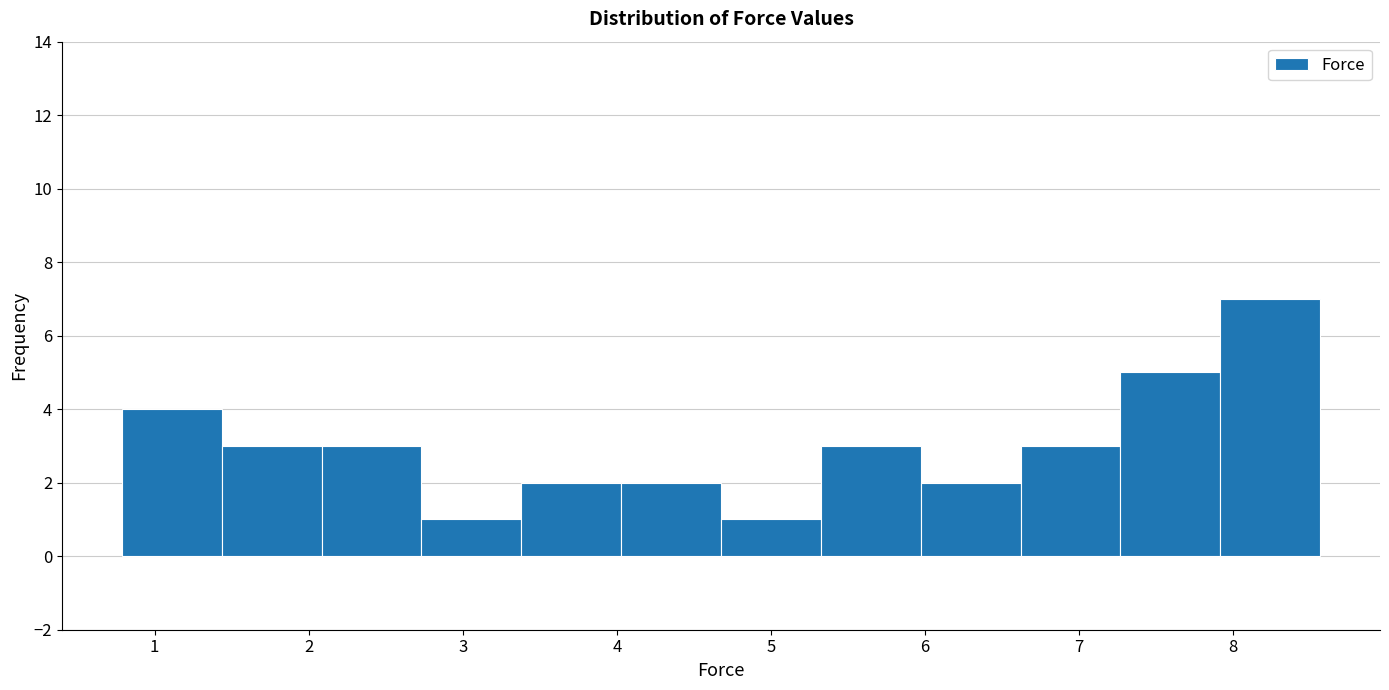

Reading left to right, list every bar in this chart as the range it spans on the x-axis followed by its height. Neither the bar edges nor the heights are printed on the chart, so give them approximately, as read against the axes.

0.8 to 1.4: 4
1.4 to 2.1: 3
2.1 to 2.7: 3
2.7 to 3.4: 1
3.4 to 4.0: 2
4.0 to 4.7: 2
4.7 to 5.3: 1
5.3 to 6.0: 3
6.0 to 6.6: 2
6.6 to 7.3: 3
7.3 to 7.9: 5
7.9 to 8.6: 7